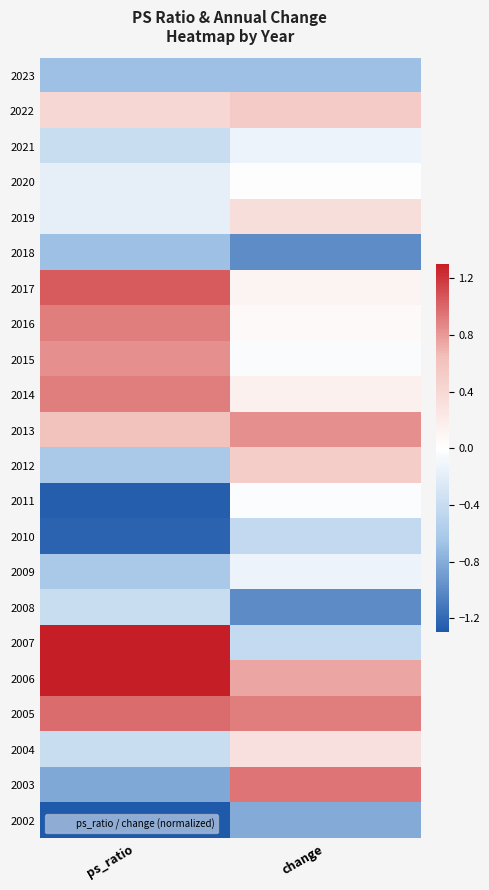

Reading left to right, what are all the values shown in this chart?

2023: ps_ratio=-0.7	change=-0.7
2022: ps_ratio=0.4	change=0.5
2021: ps_ratio=-0.4	change=-0.1
2020: ps_ratio=-0.2	change=0.0
2019: ps_ratio=-0.2	change=0.3
2018: ps_ratio=-0.7	change=-1.0
2017: ps_ratio=1.1	change=0.1
2016: ps_ratio=0.9	change=0.1
2015: ps_ratio=0.8	change=-0.0
2014: ps_ratio=0.9	change=0.1
2013: ps_ratio=0.6	change=0.8
2012: ps_ratio=-0.6	change=0.5
2011: ps_ratio=-1.3	change=-0.0
2010: ps_ratio=-1.2	change=-0.4
2009: ps_ratio=-0.6	change=-0.1
2008: ps_ratio=-0.4	change=-1.0
2007: ps_ratio=1.4	change=-0.4
2006: ps_ratio=2.3	change=0.7
2005: ps_ratio=1.0	change=0.9
2004: ps_ratio=-0.4	change=0.3
2003: ps_ratio=-0.8	change=1.0
2002: ps_ratio=-1.9	change=-0.8